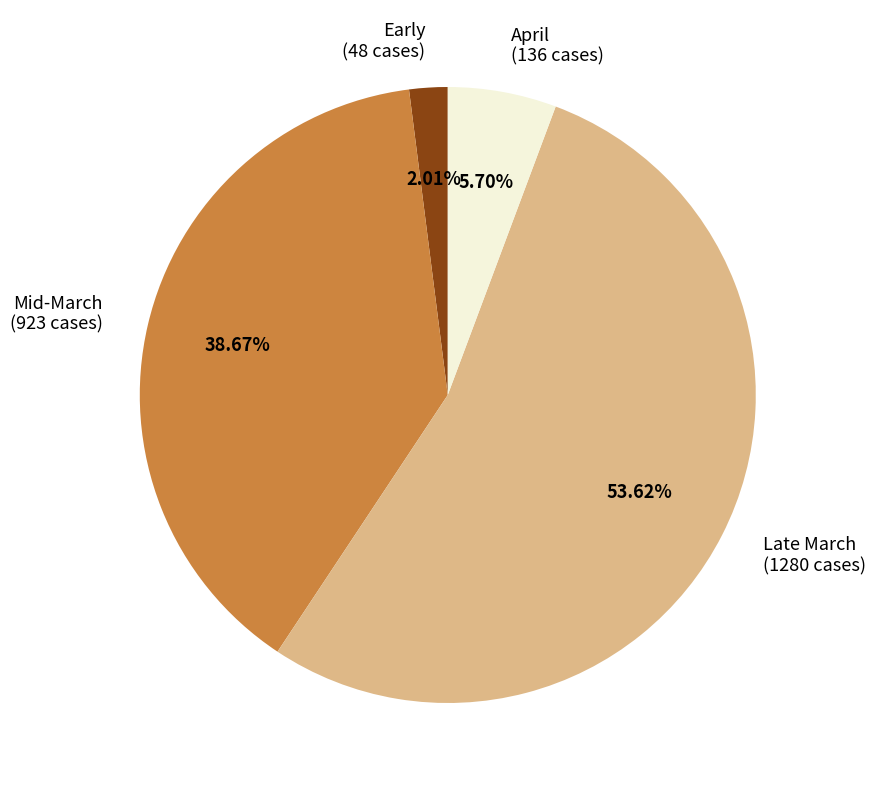

What is the largest slice in the pie chart?

Late March (1280 cases)